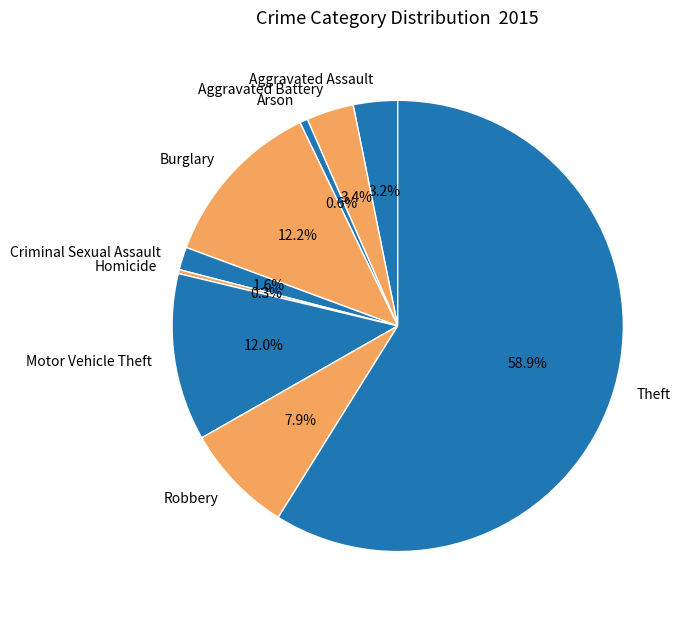

Which category accounts for the majority?

Theft